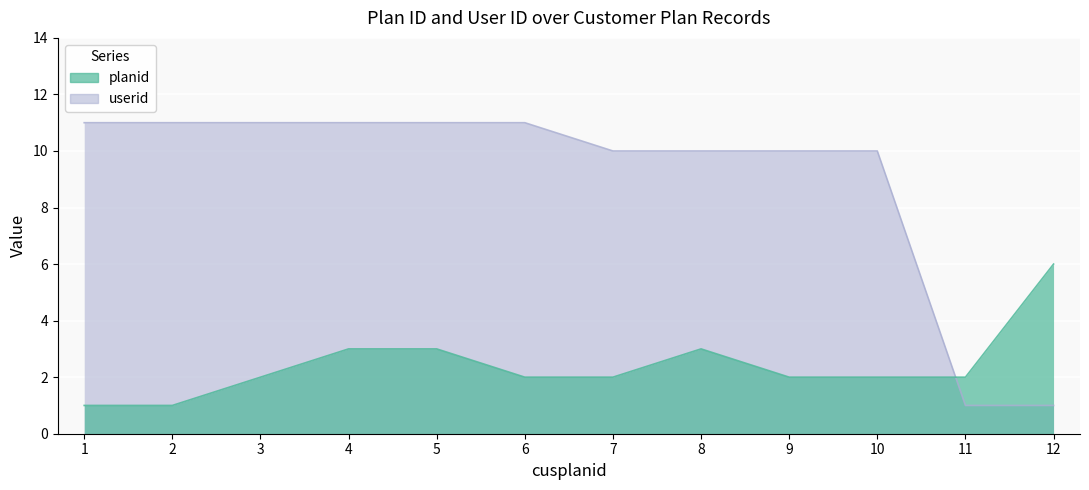

At which category does the chart reach its peak across all series?

1